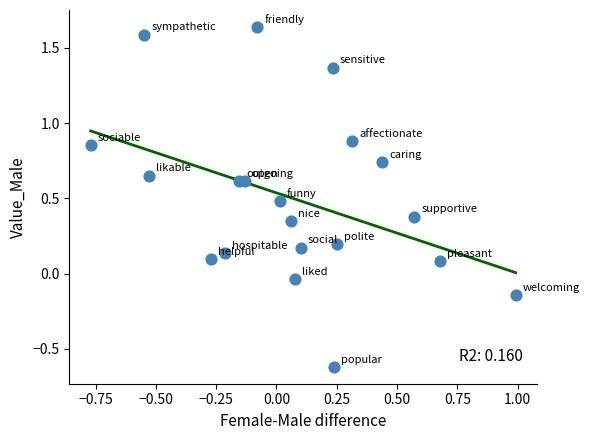

What is the range of Y values (max minus min)?

2.3